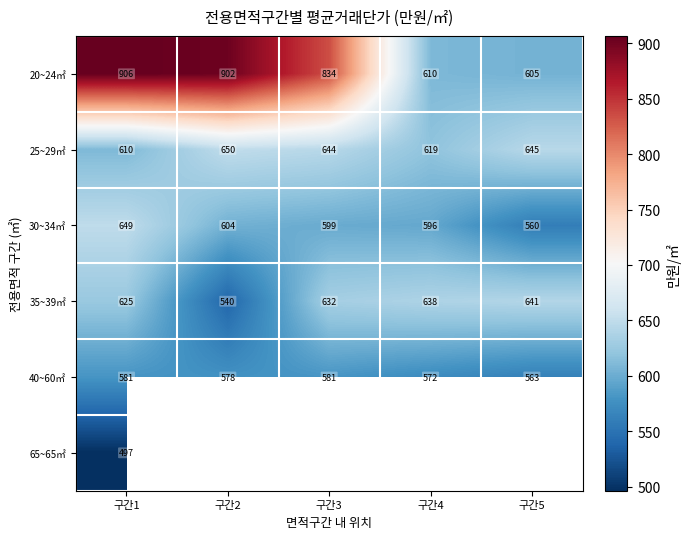

What is the spread (max minus min) of values at 구간2?

361.9